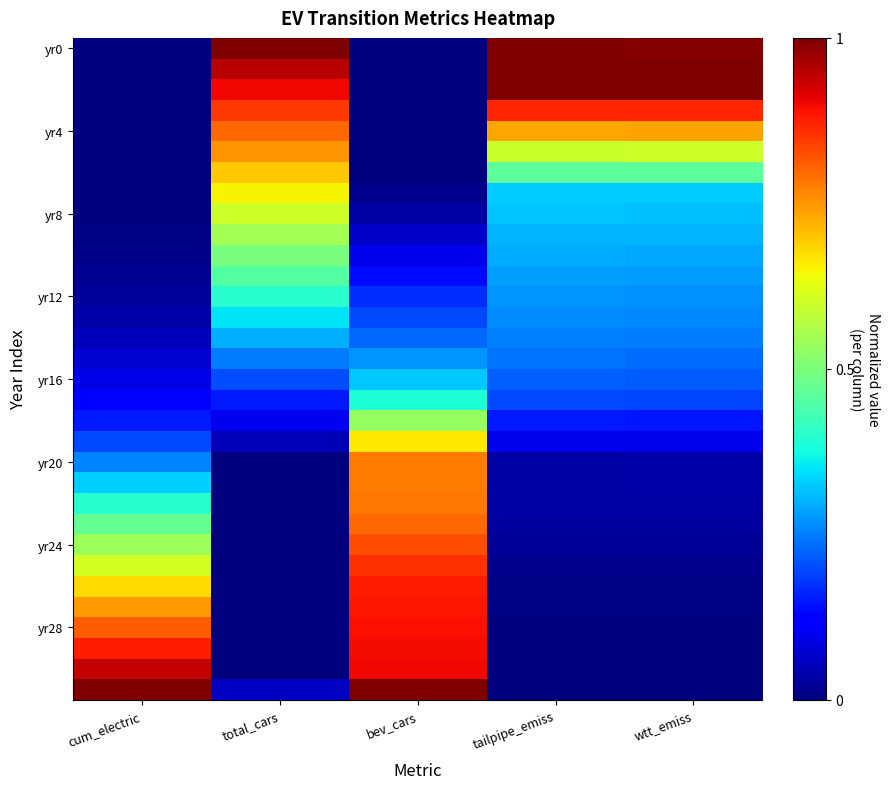

Which has a higher value, cum_electric or tailpipe_emiss?

tailpipe_emiss